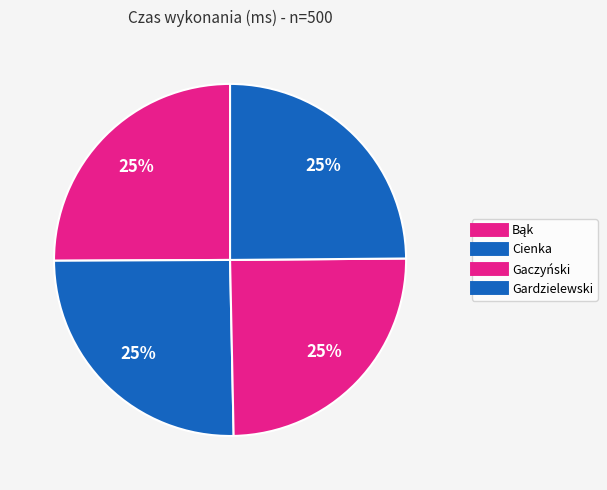

Count the number of slices in the pie.

4